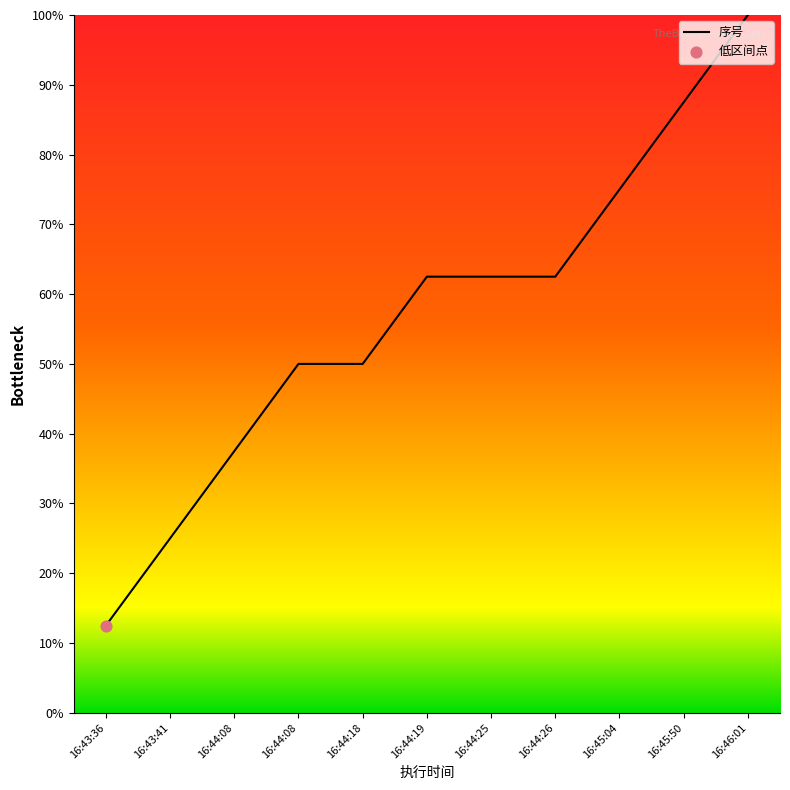

Between 16:45:50 and 16:44:19, which is larger?

16:45:50